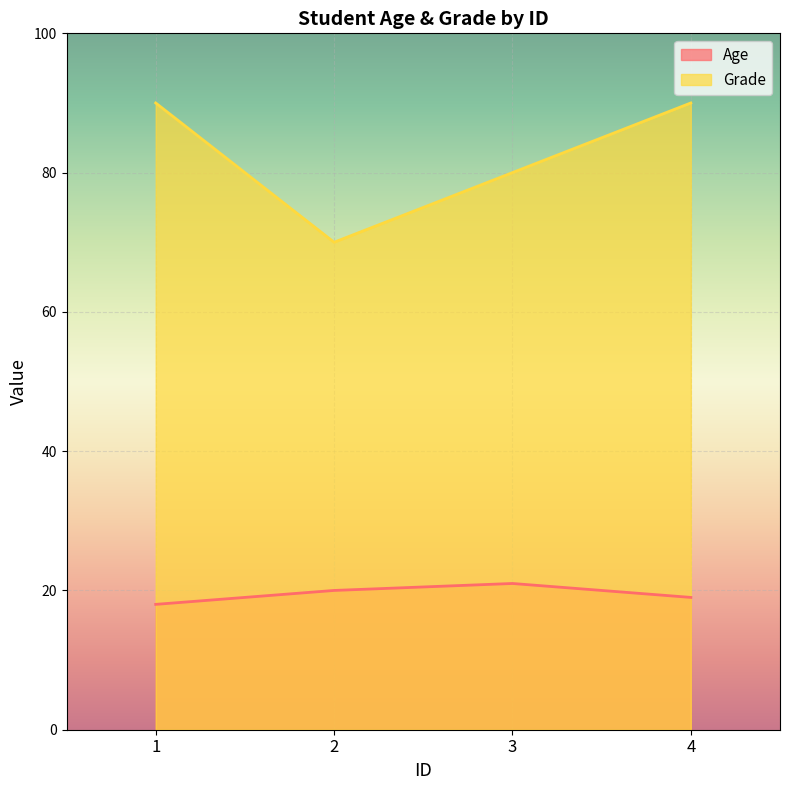

Reading left to right, list all the values displayed in this chart.

Age: 18	20	21	19
Grade: 90	70	80	90